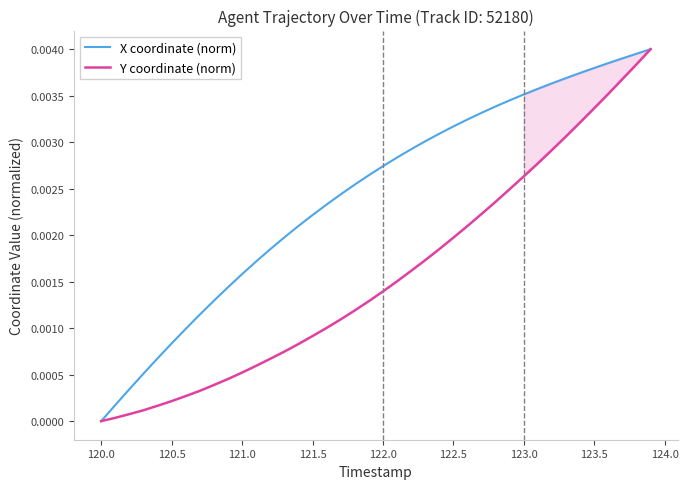

At which label does X coordinate (norm) reach its minimum?

120.0